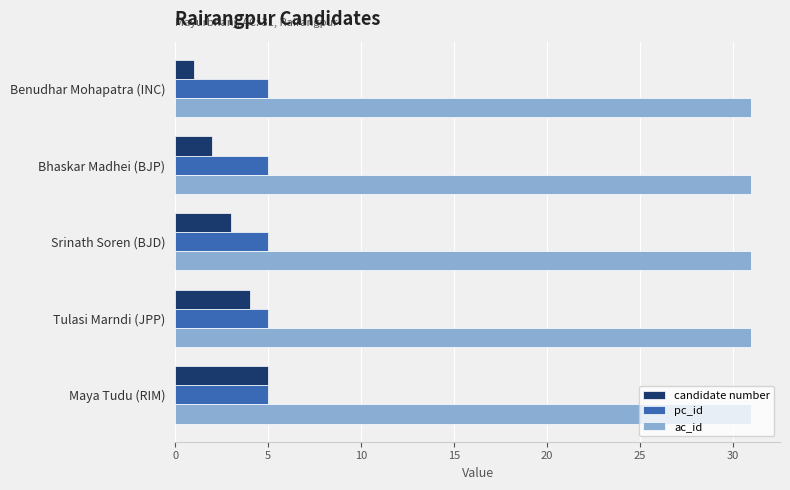

Rank the series at Srinath Soren (BJD) from highest to lowest value.

ac_id, pc_id, candidate number